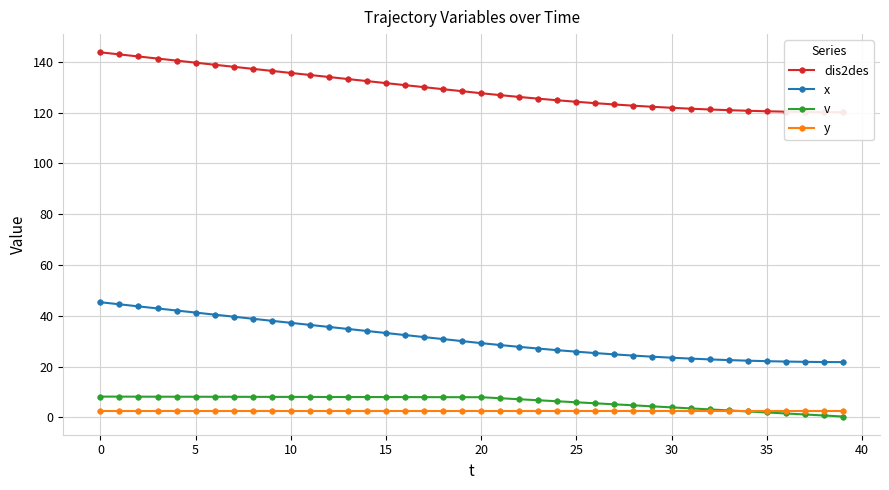

How many data points does each series have?

40